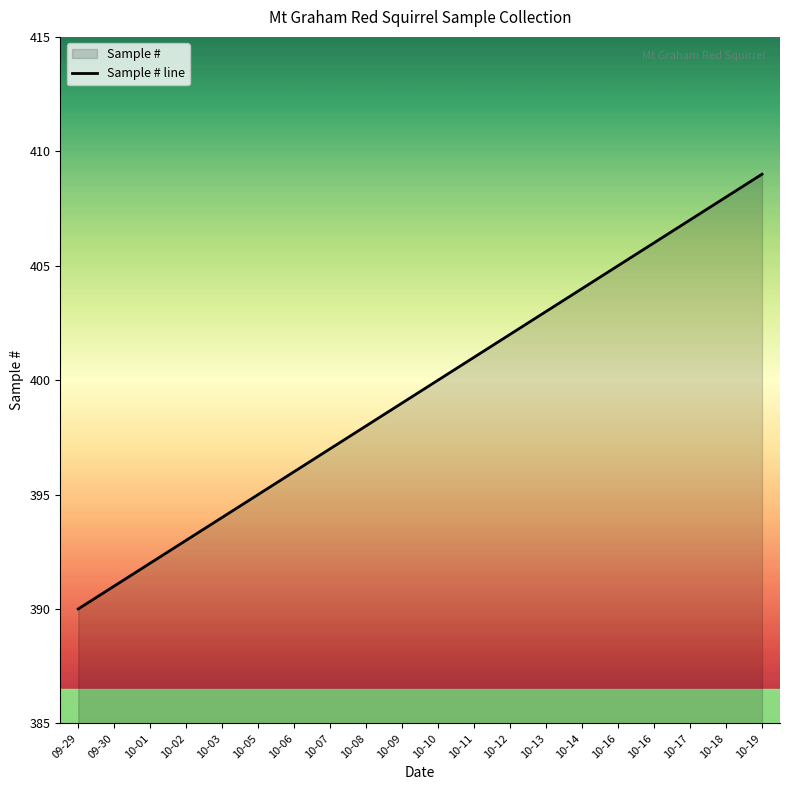

Which category has the highest value across all series?

10-19